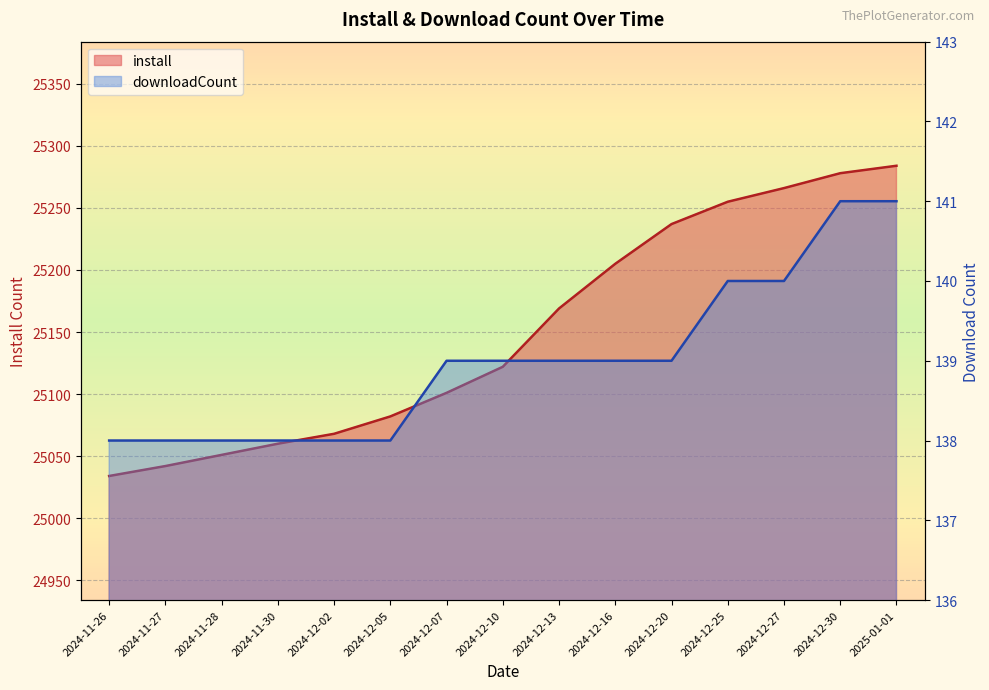

The value of downloadCount at 2024-11-30 is 184. True or false?

False